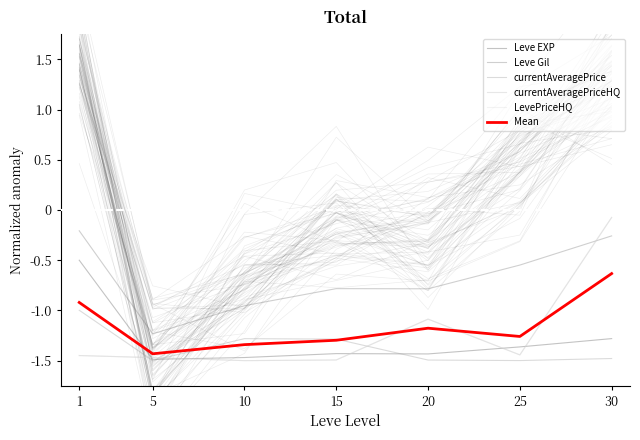

Which category has the highest value in the currentAveragePrice series?

1